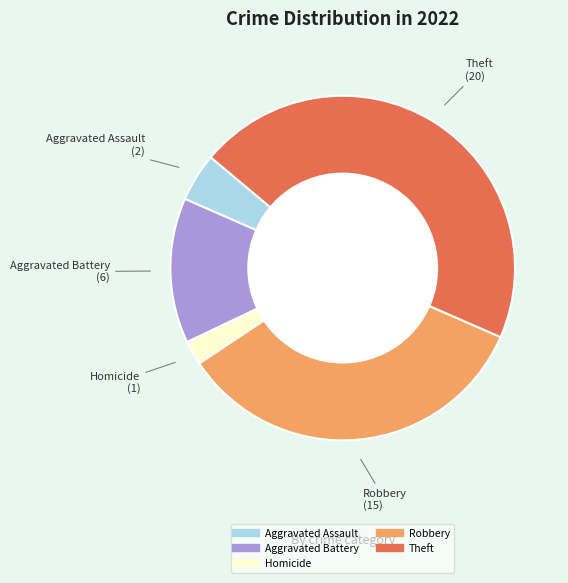

Does any single category account for the majority?

No